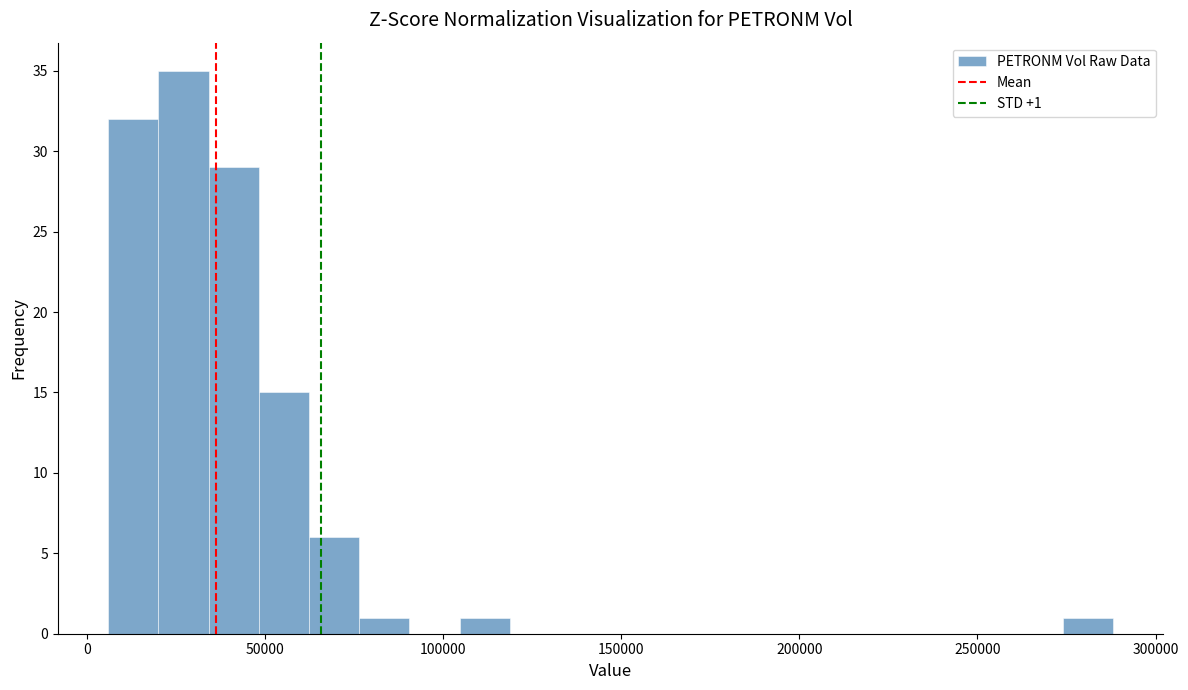

Read against the x-axis, roughly where is the centre of the tallest bar?

25000